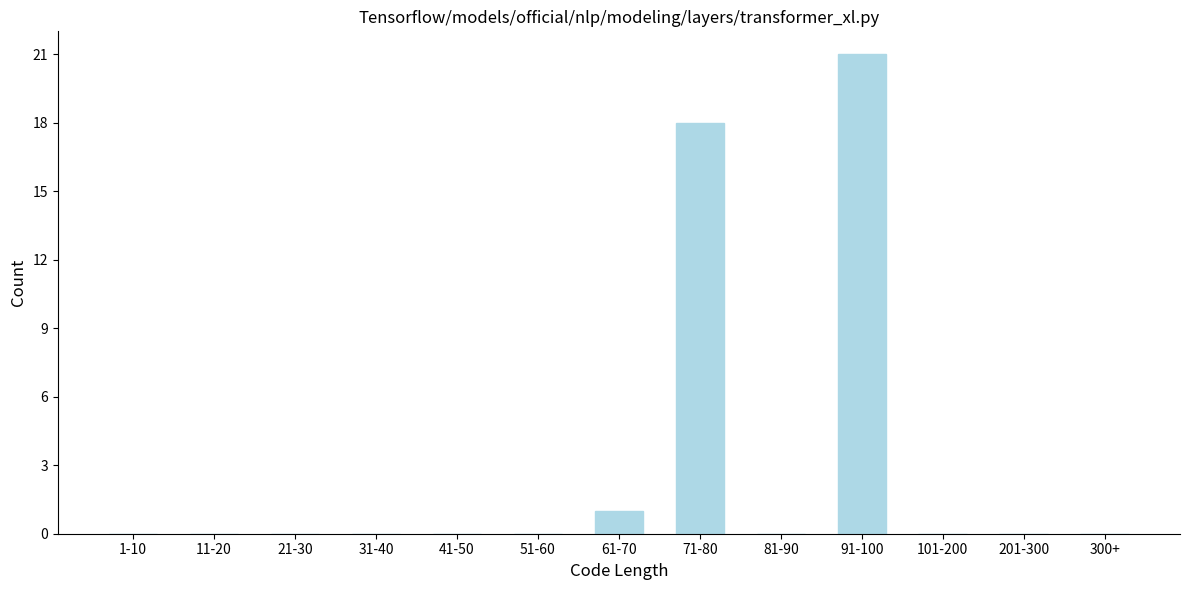

Reading left to right, list all the values displayed in this chart.

1-10=0	11-20=0	21-30=0	31-40=0	41-50=0	51-60=0	61-70=1	71-80=18	81-90=0	91-100=21	101-200=0	201-300=0	300+=0